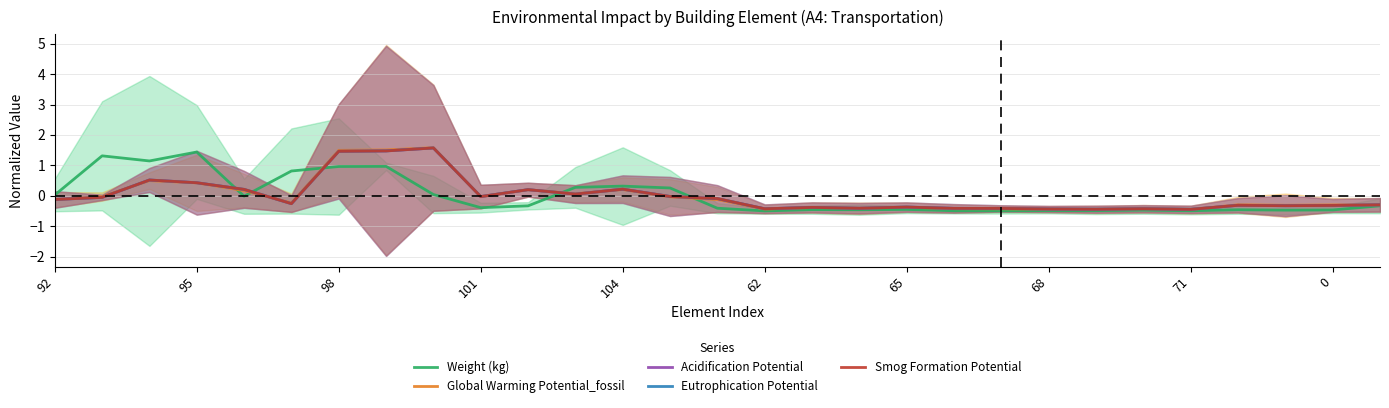

What is the maximum value shown in the chart?

1.6